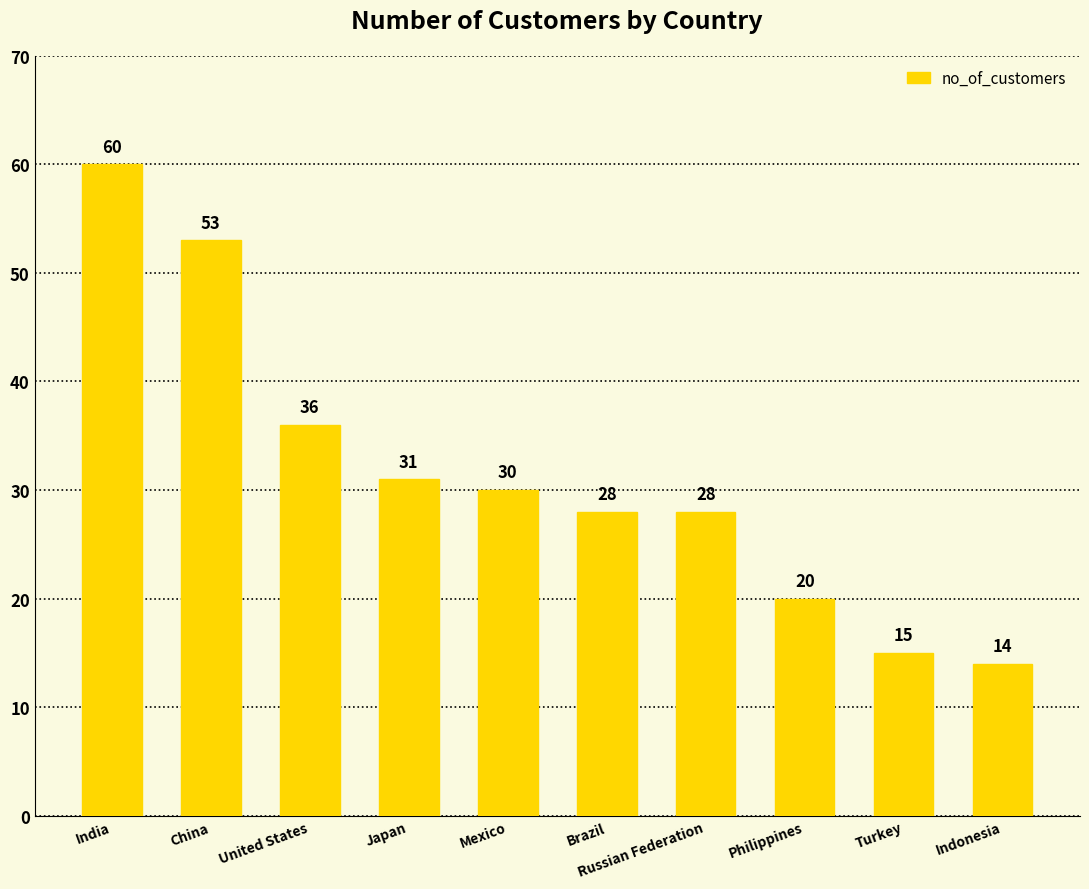

At which category does the chart reach its minimum across all series?

Indonesia